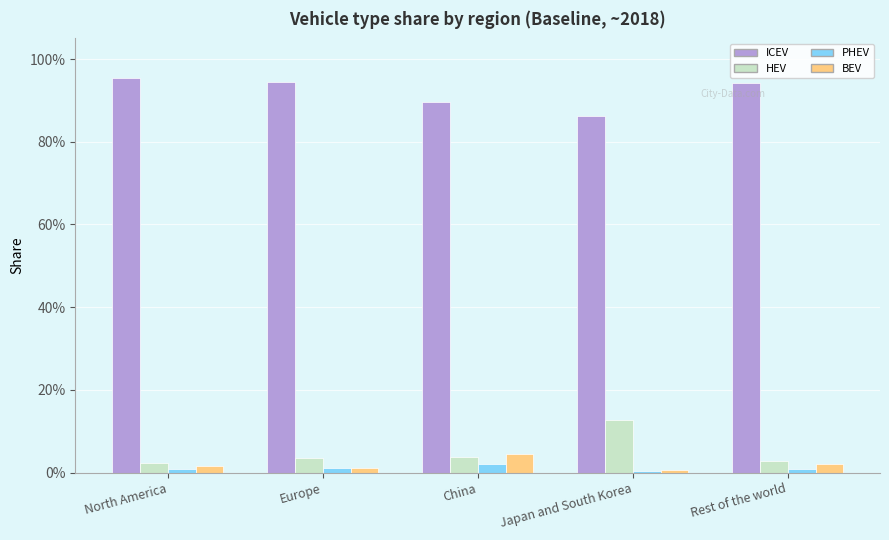

Which category has the highest value across all series?

North America